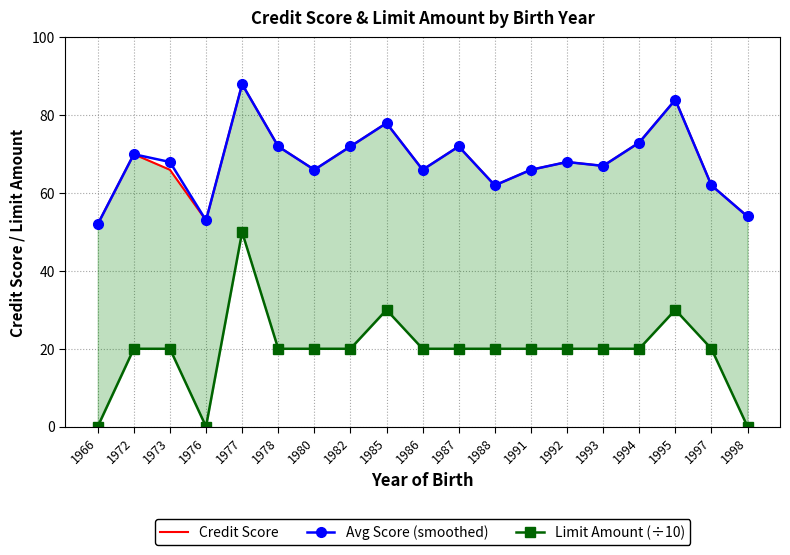

Where is Limit Amount (÷10) nearest to the value 25?

1972